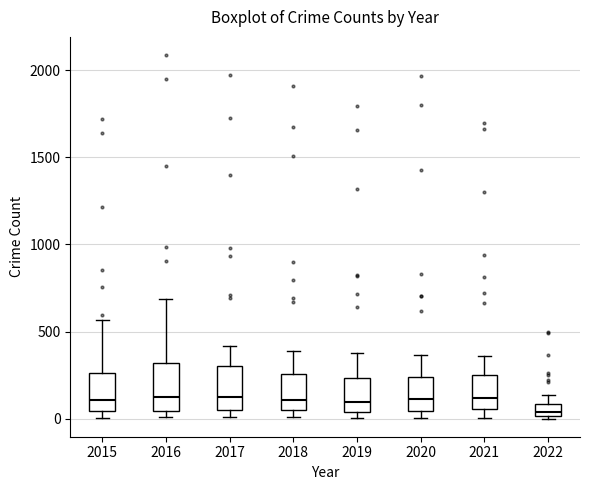

Where does the median line of the box at x = 2016 sit on the y-axis? The values are not printed on the chart, so give them approximately, as read against the axis.

150